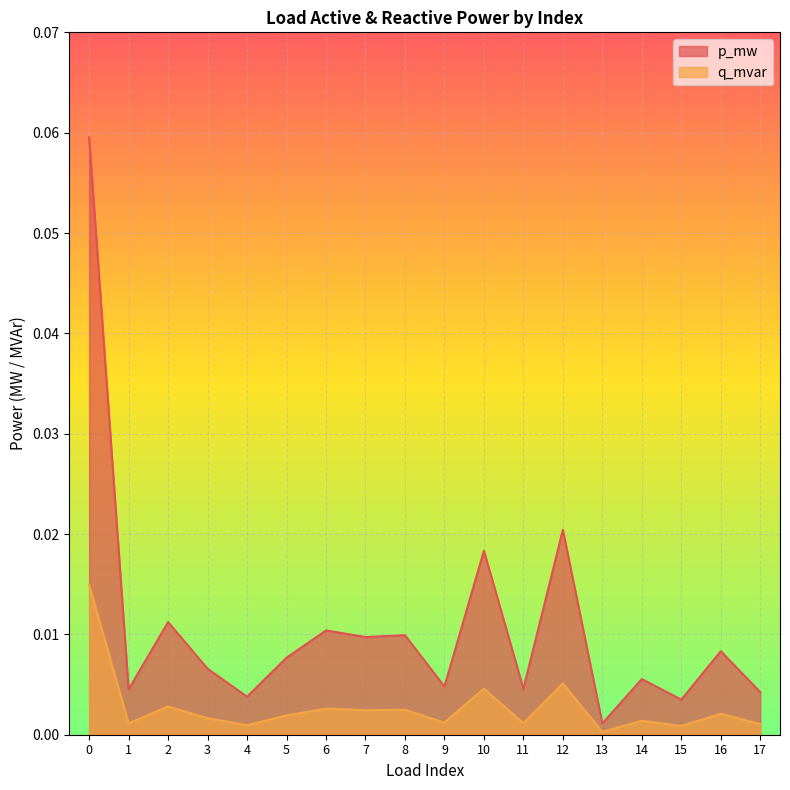

At how many categories does at least one series exceed 0?

18